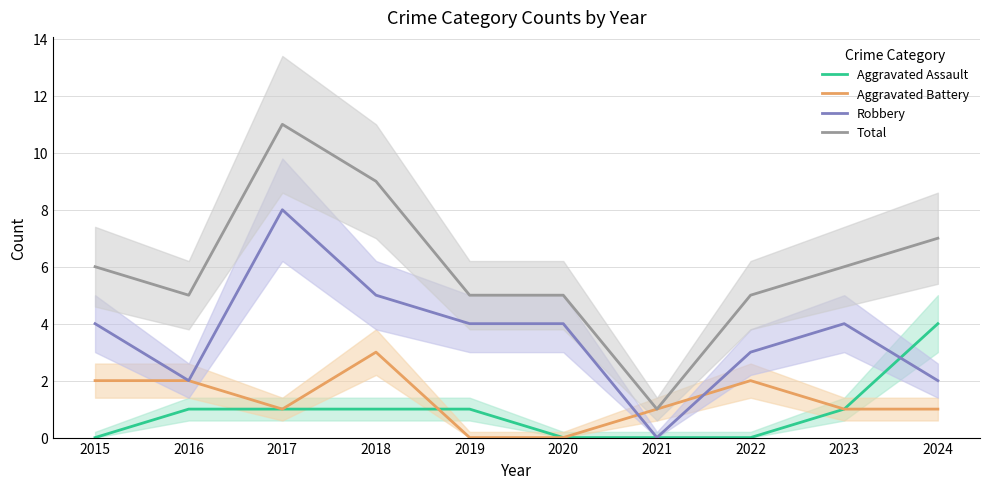

At which category does Aggravated Battery reach its first local peak?

2018